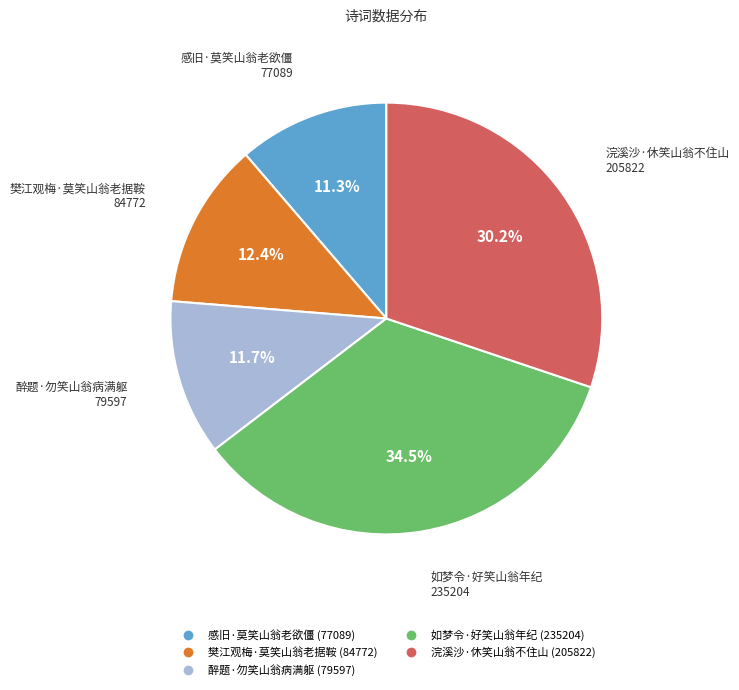

To the nearest percent, what percentage of the pie is 浣溪沙·休笑山翁不住山?

30%